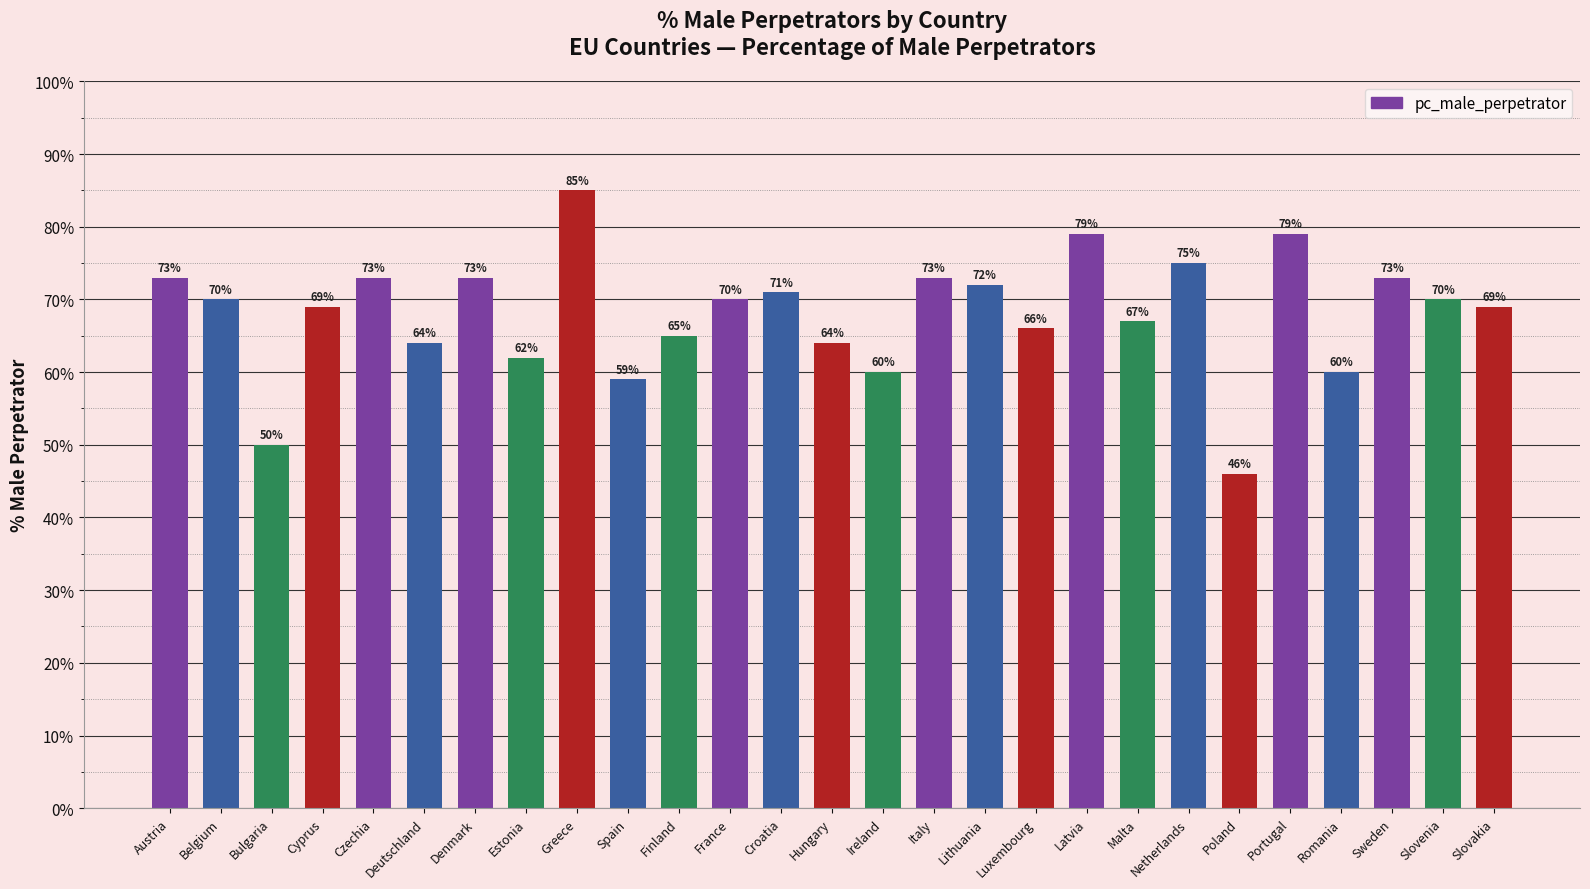

What is the ratio of the value at Sweden to the value at Croatia?

1.0